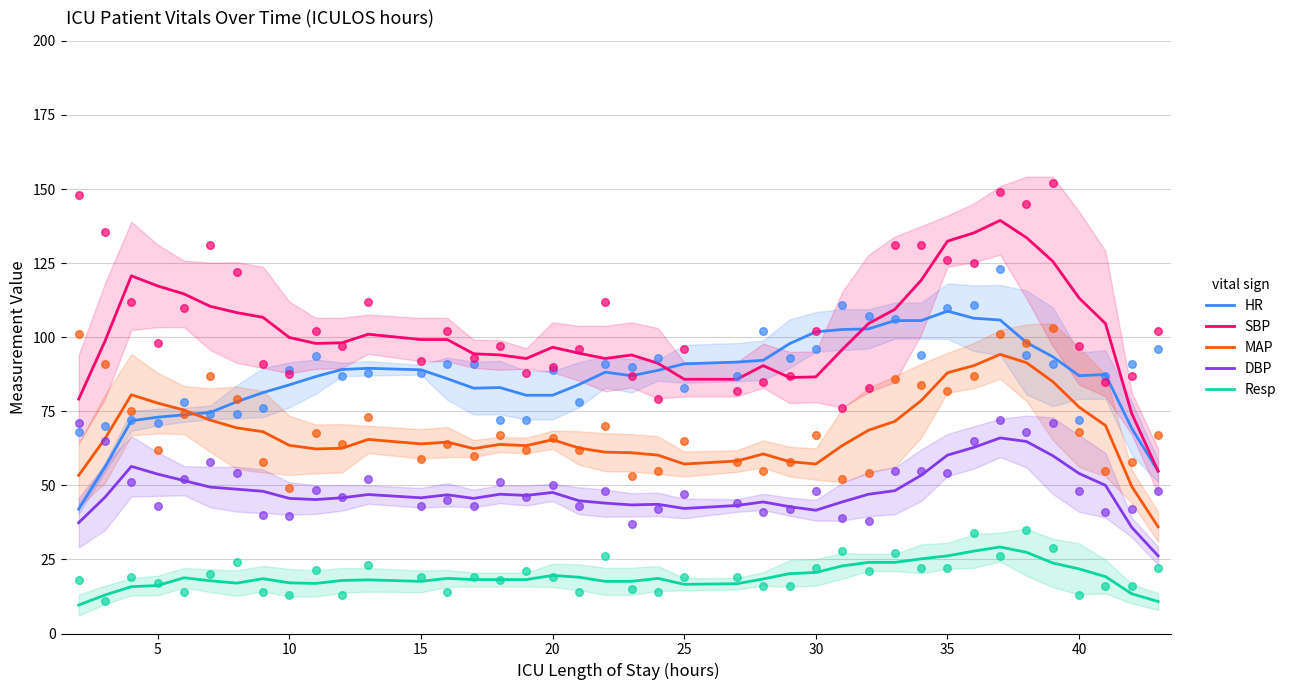

Which series has the largest total across all categories?

SBP